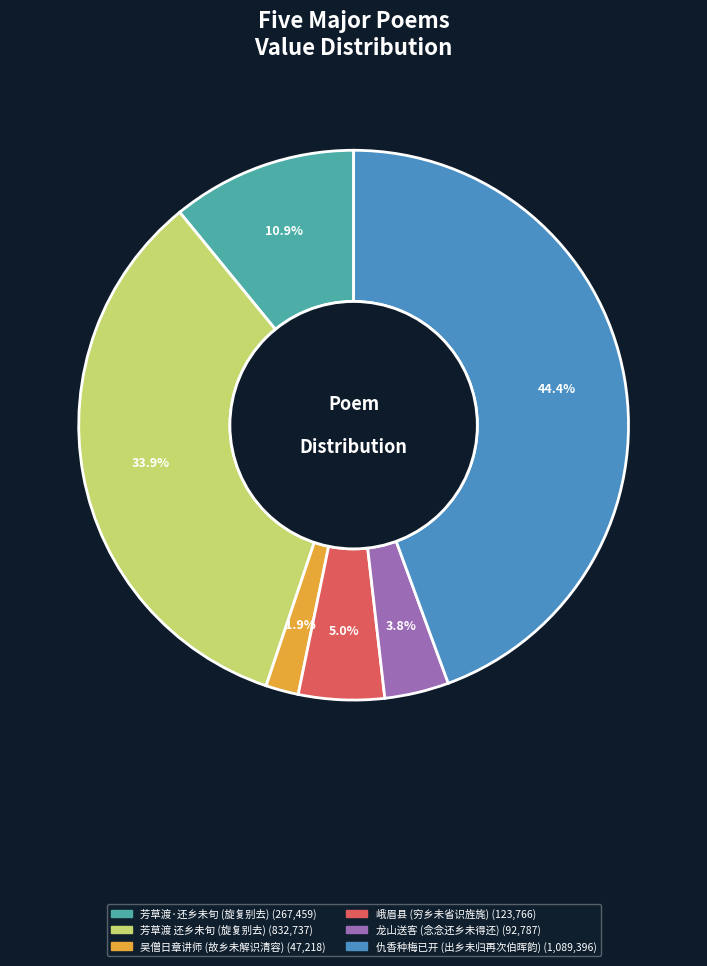

Count the number of slices in the pie.

6